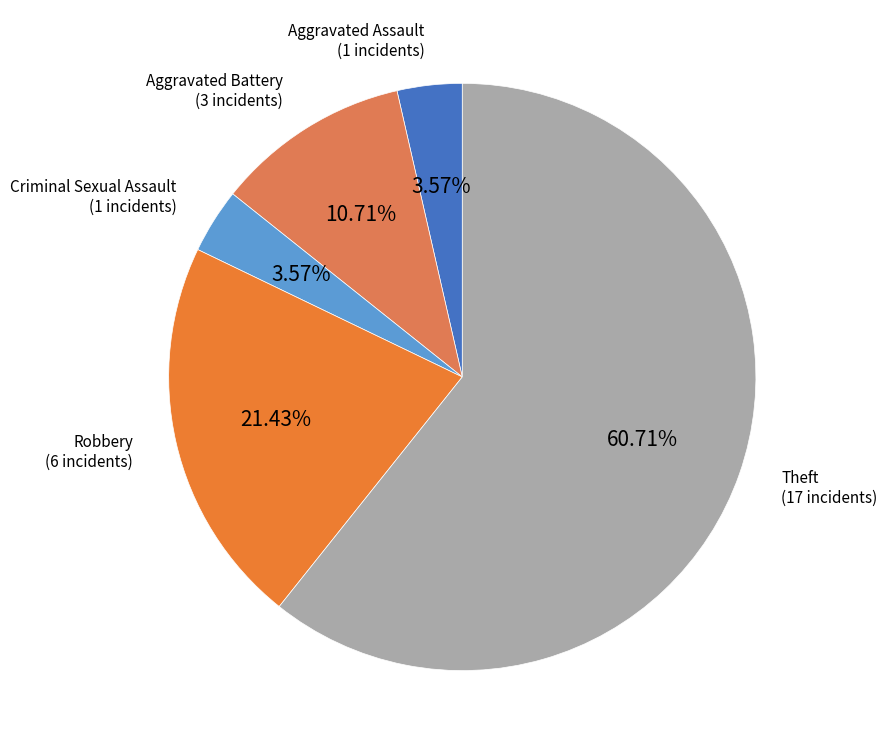

The Aggravated Assault slice represents 4% of the pie. True or false?

True